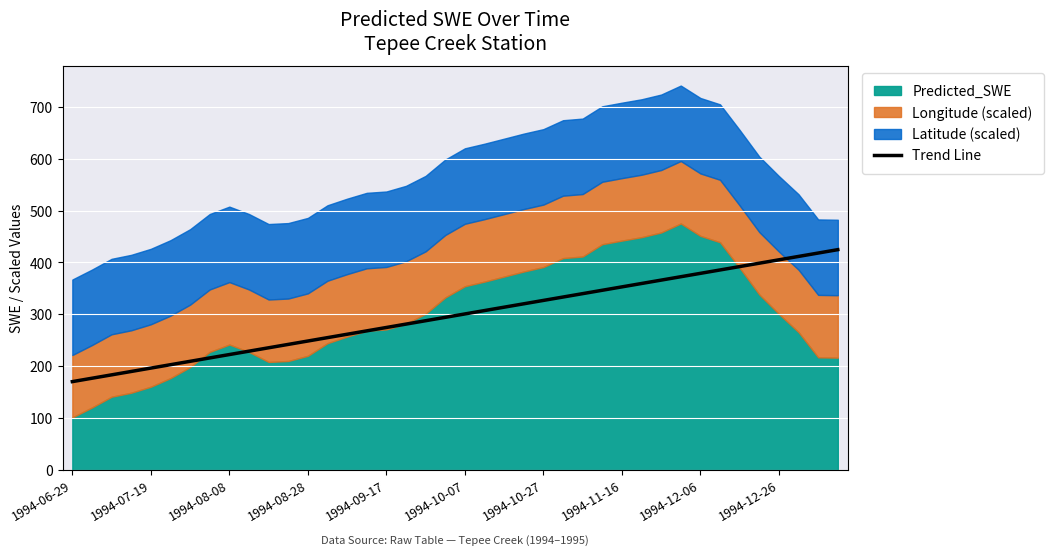

Does the chart display data point markers on the line(s)?

No